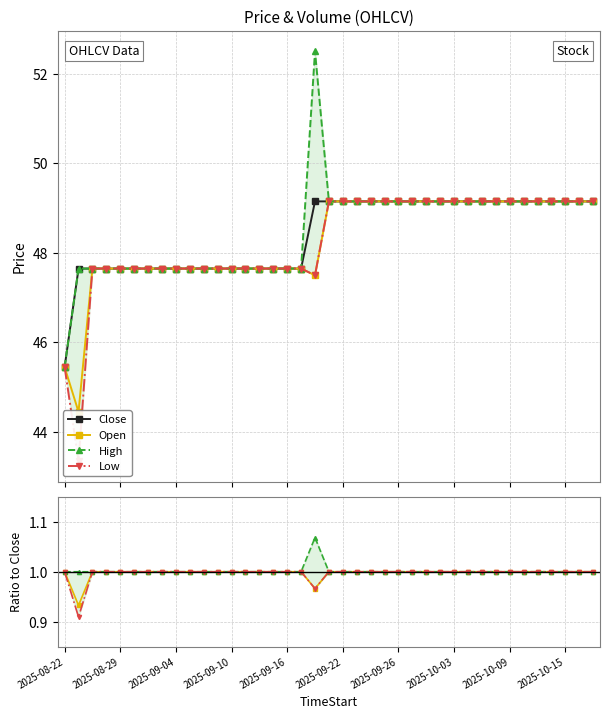

What is the minimum value for Close?

45.5